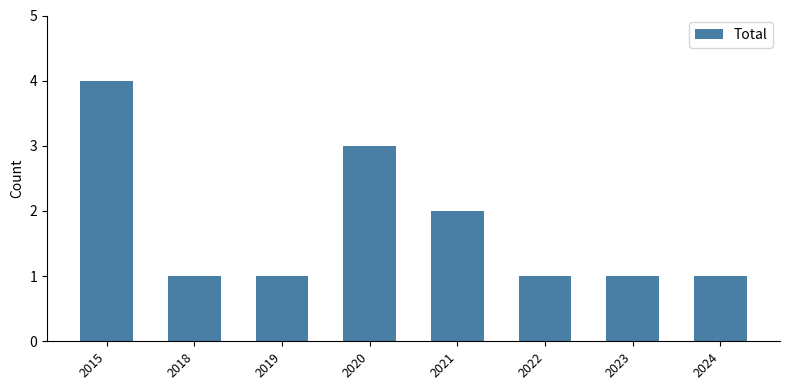

Count the number of categories in the chart.

8